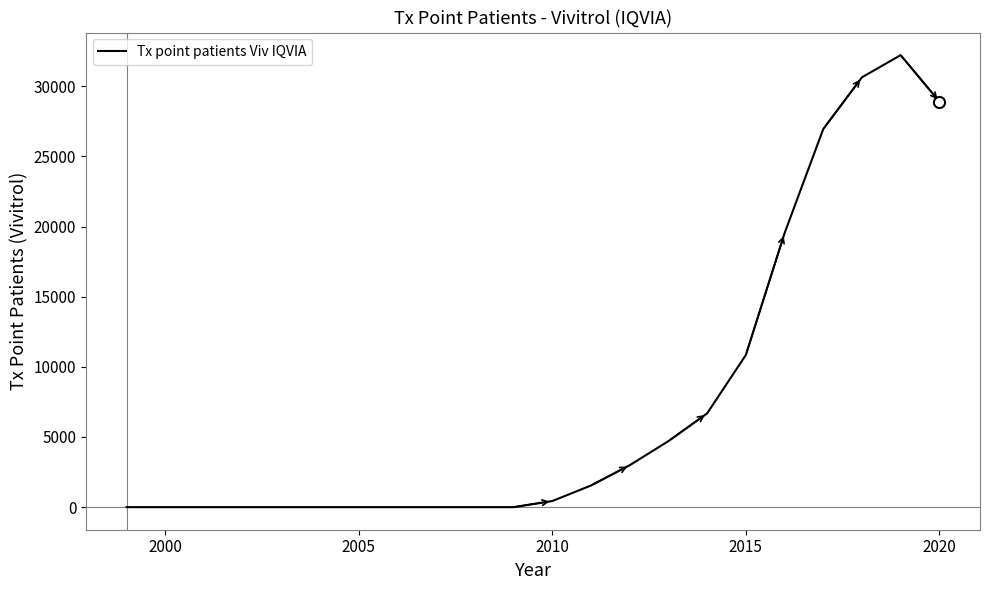

What is the greatest value displayed?

32227.2